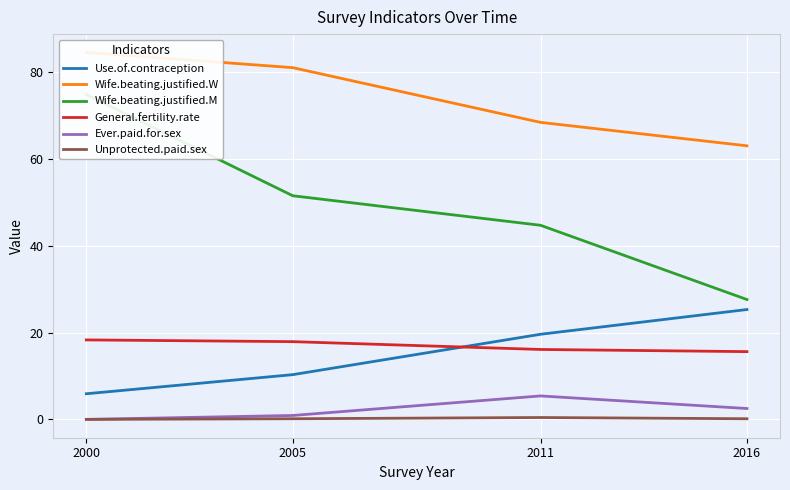

What is the difference between the maximum and second lowest values in the Unprotected.paid.sex series?

0.3